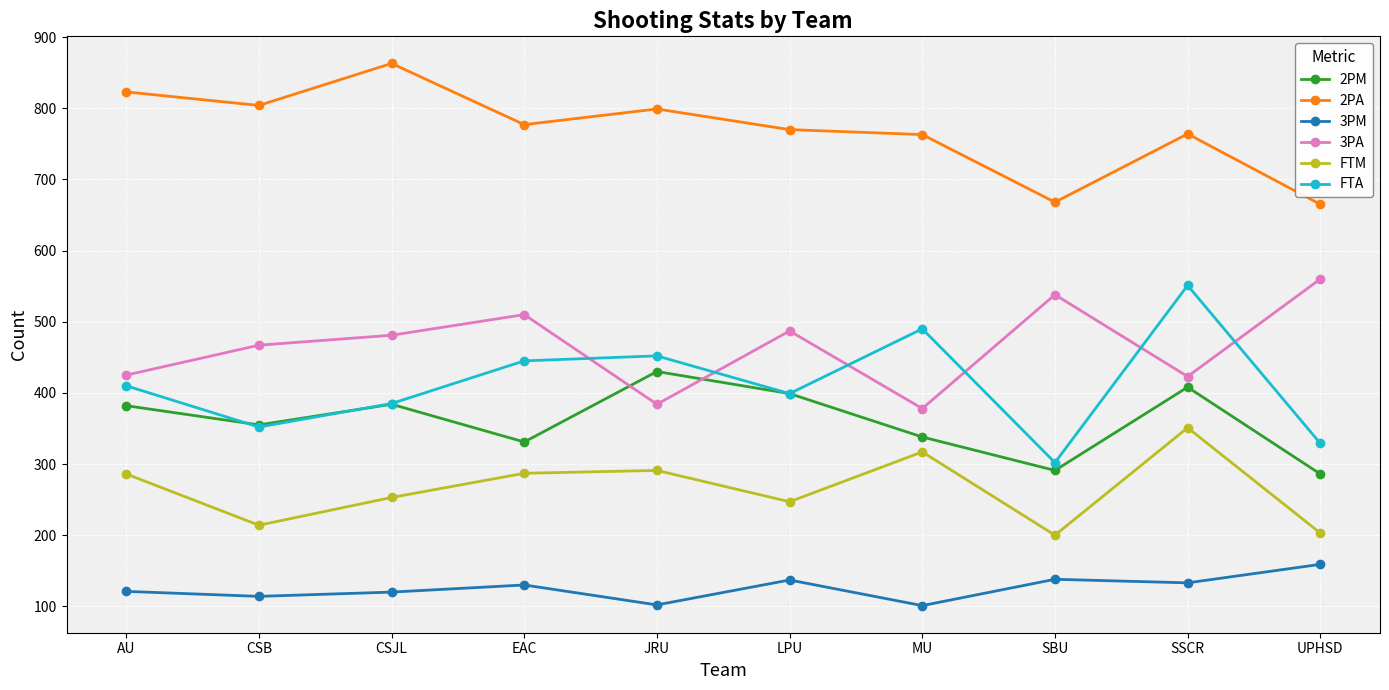

At which category is the sum across all series the highest?

SSCR